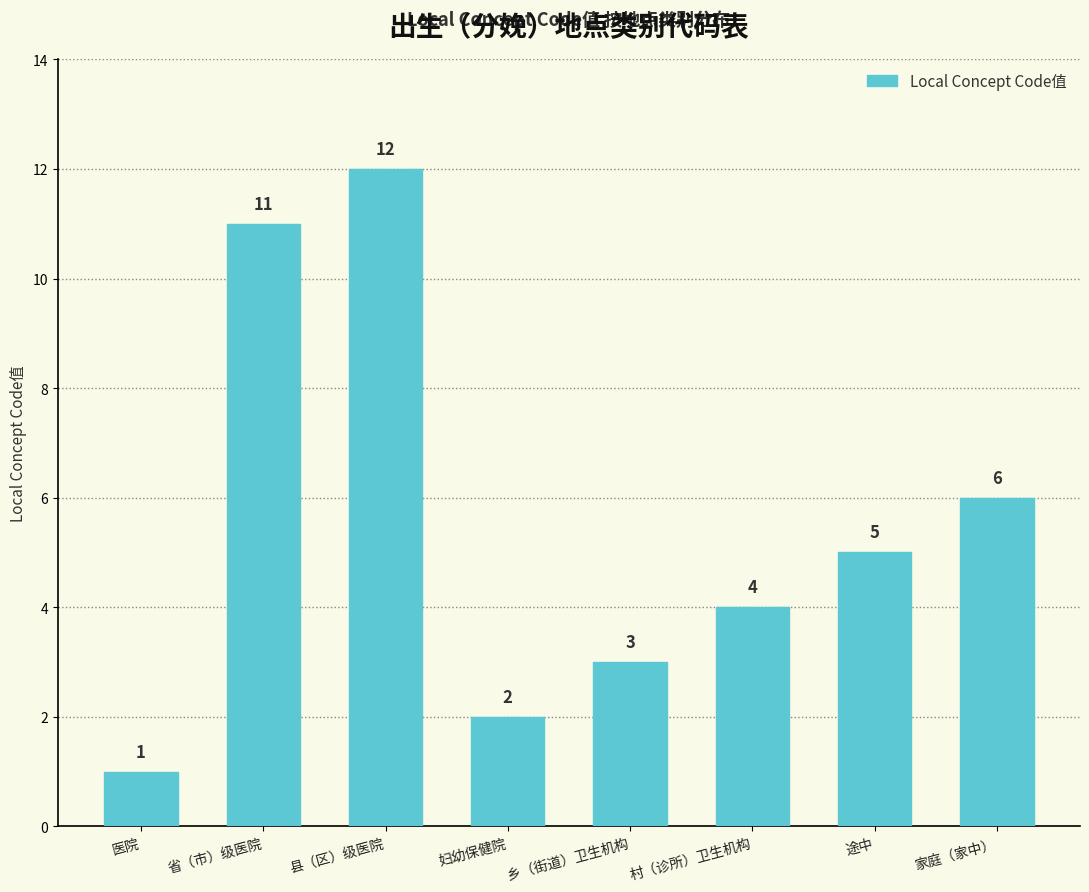

Reading left to right, transcribe all the data shown in this chart.

1	11	12	2	3	4	5	6